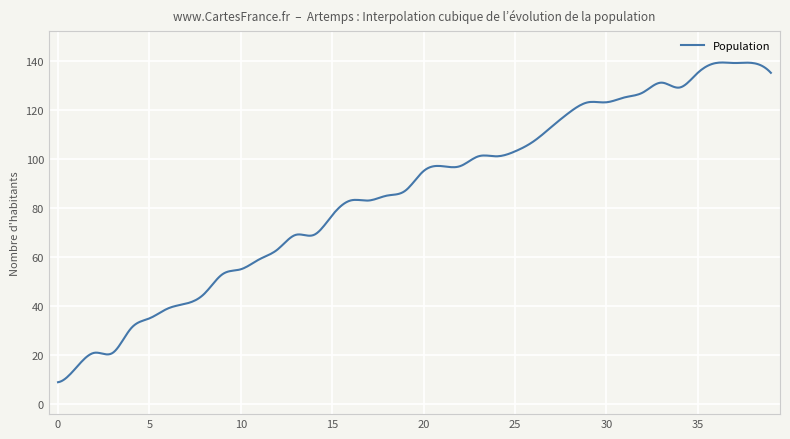

What is the smallest value displayed?

9.0